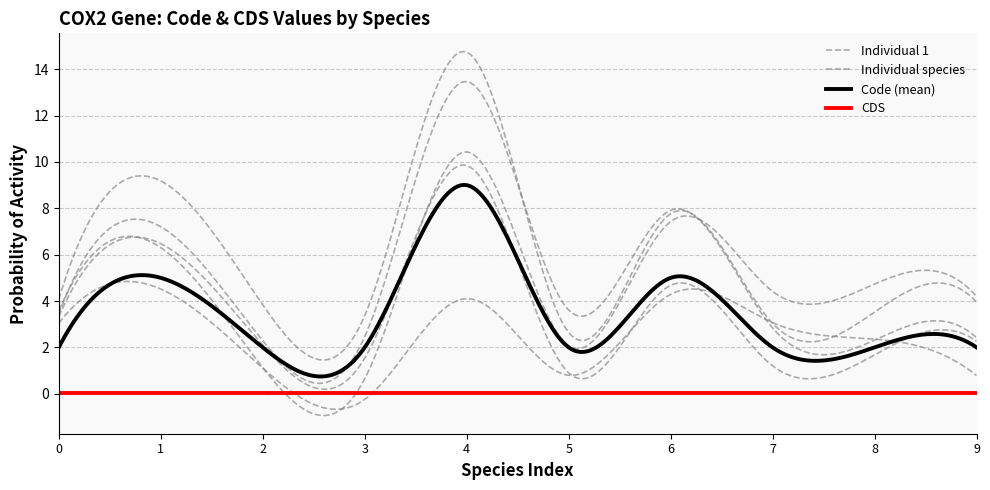

Count the number of categories in the chart.

10